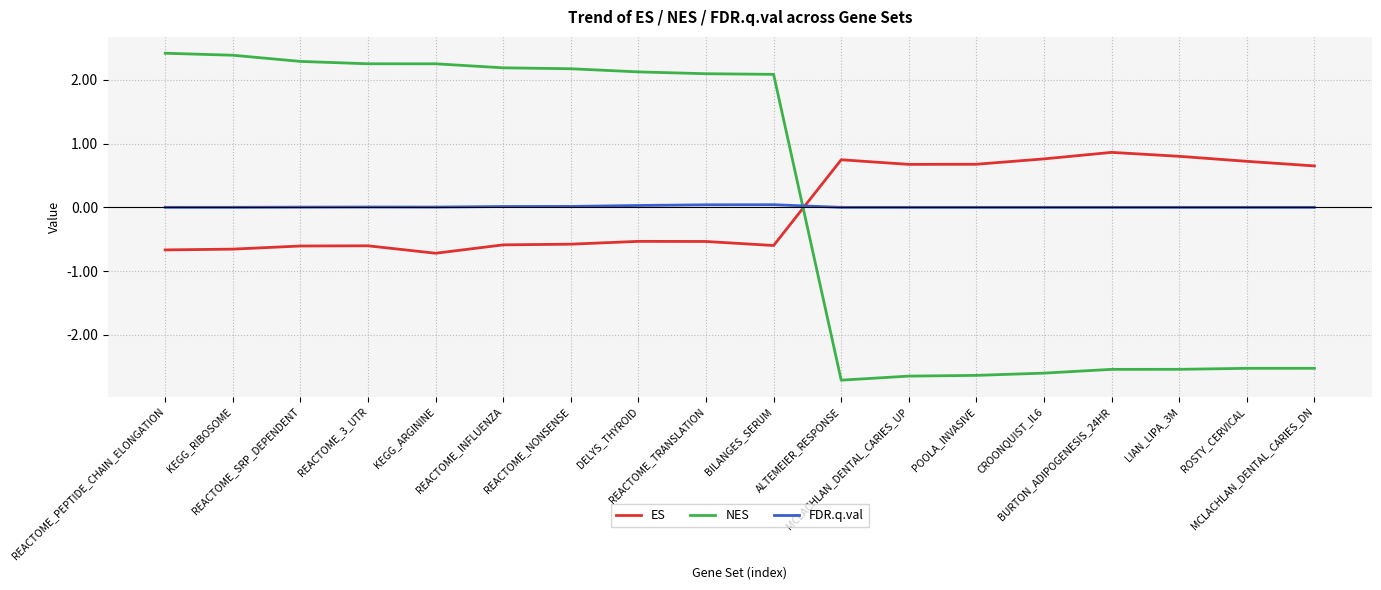

What is the highest value of the ES series?

0.9